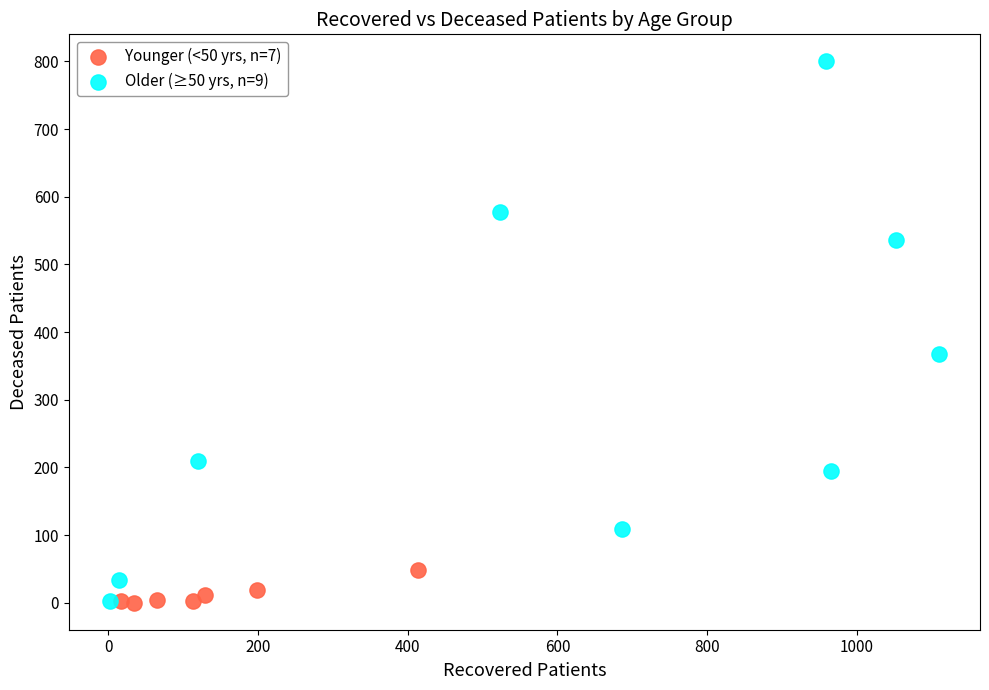

Which series reaches the maximum Y coordinate?

Older (≥50 yrs, n=9)